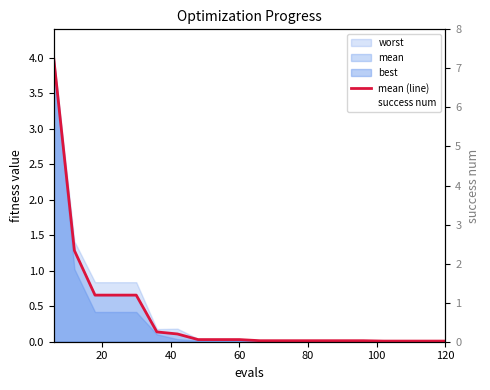

Between which two adjacent categories do mean (line) and success num first intersect?

100 and 120